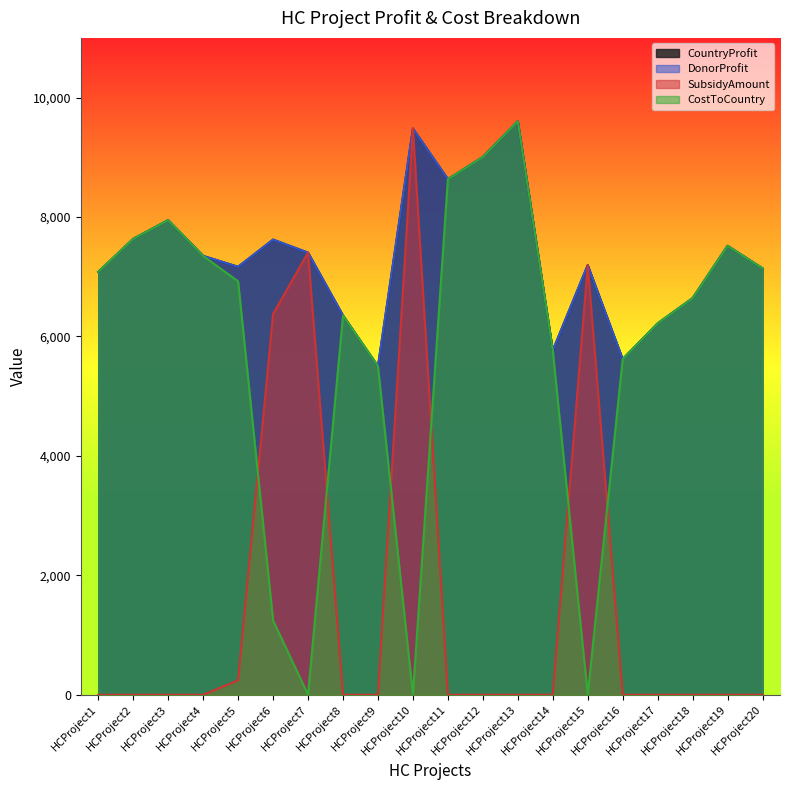

What is the sum of the CostToCountry values at HCProject8 and HCProject2?

13986.0